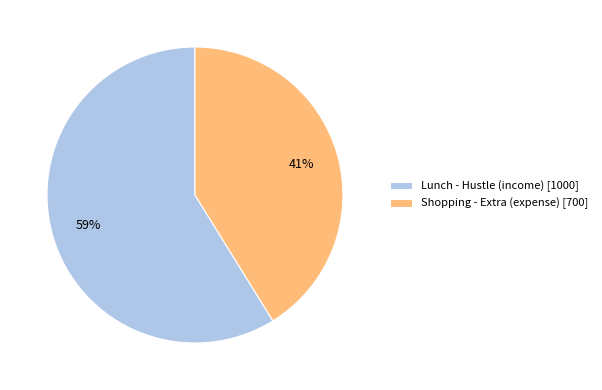

To the nearest percent, what is the difference between the largest and smallest slice percentages?

18%